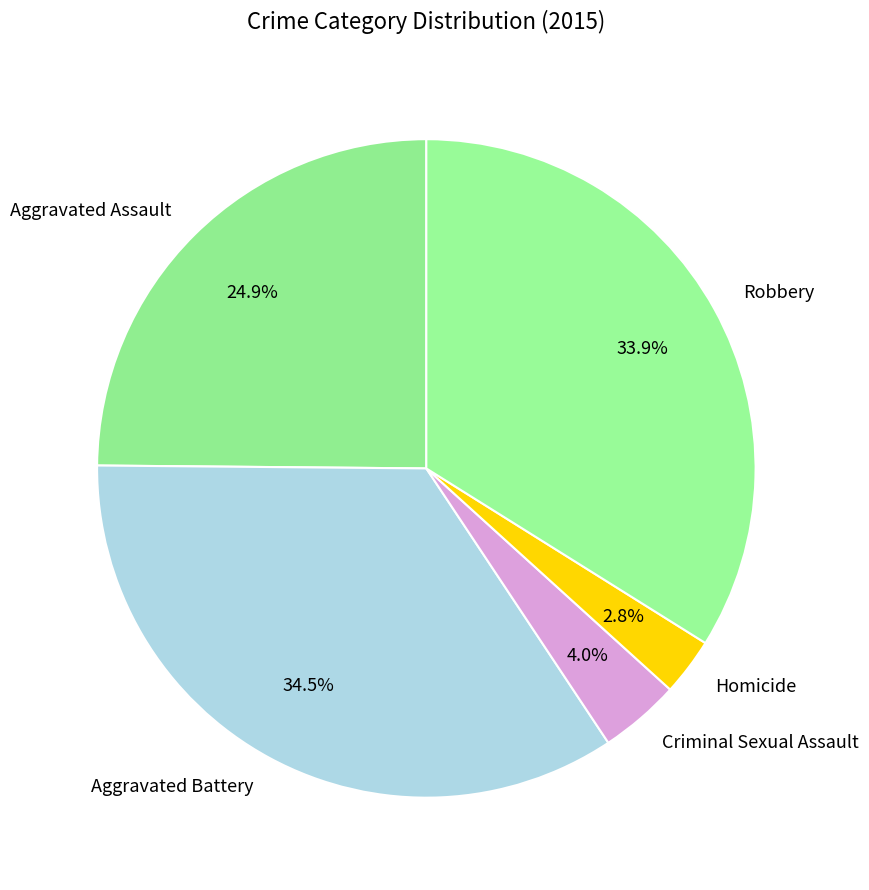

Between Aggravated Battery and Aggravated Assault, which is larger?

Aggravated Battery